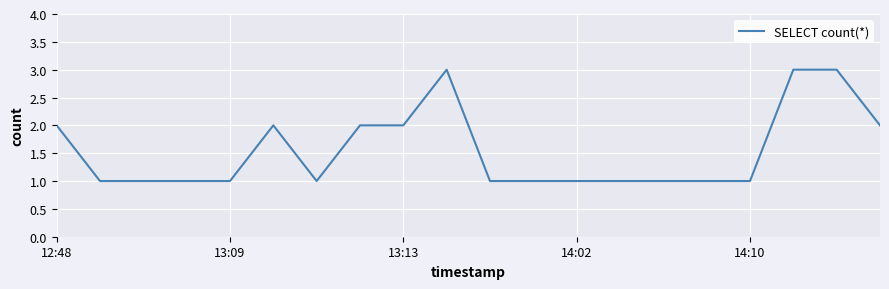

What is the maximum value shown in the chart?

3